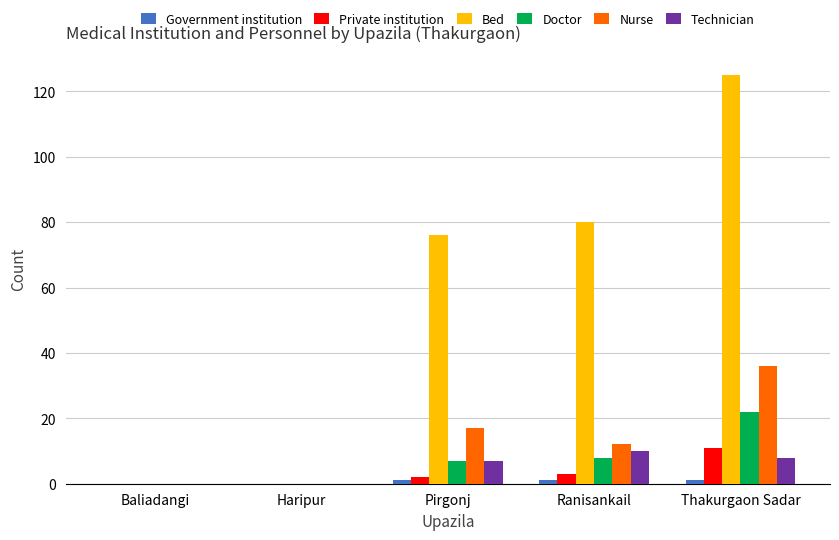

What is the total value across all series at Pirgonj?

110